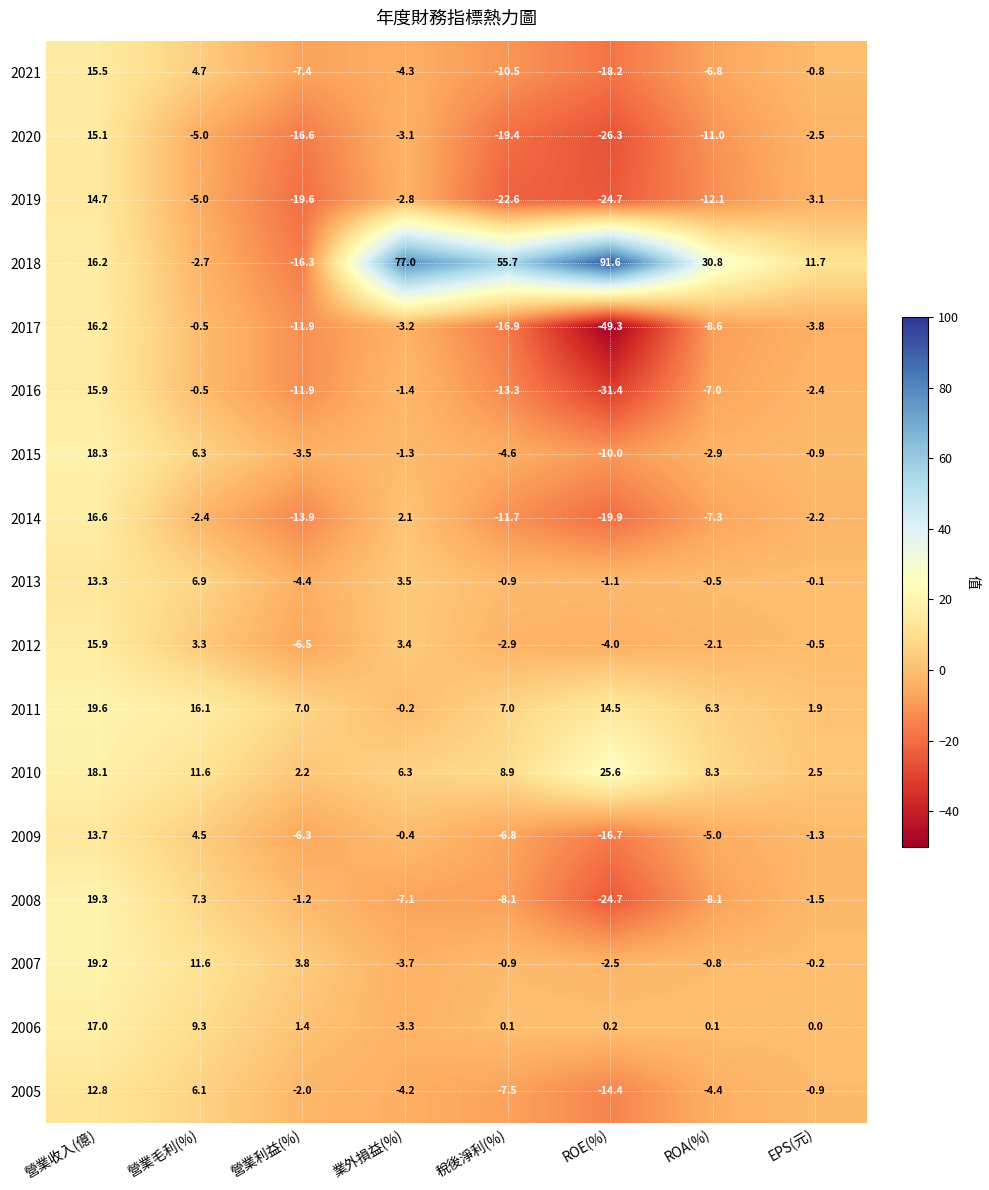

At how many categories does at least one series exceed 38?

3